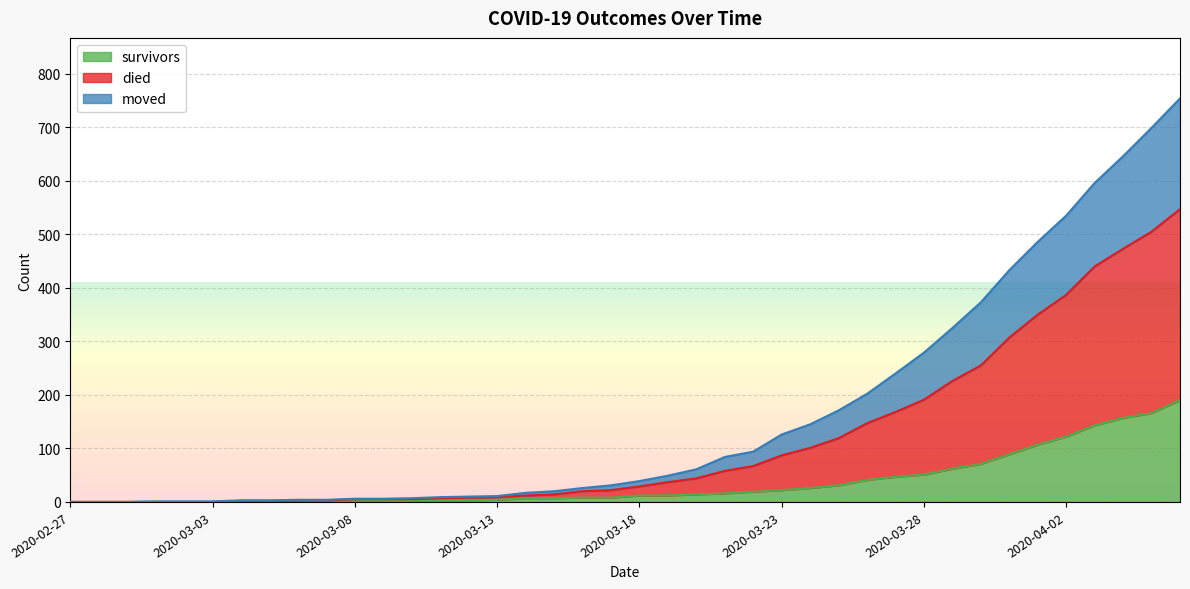

What position from the right is 2020-04-05?

2